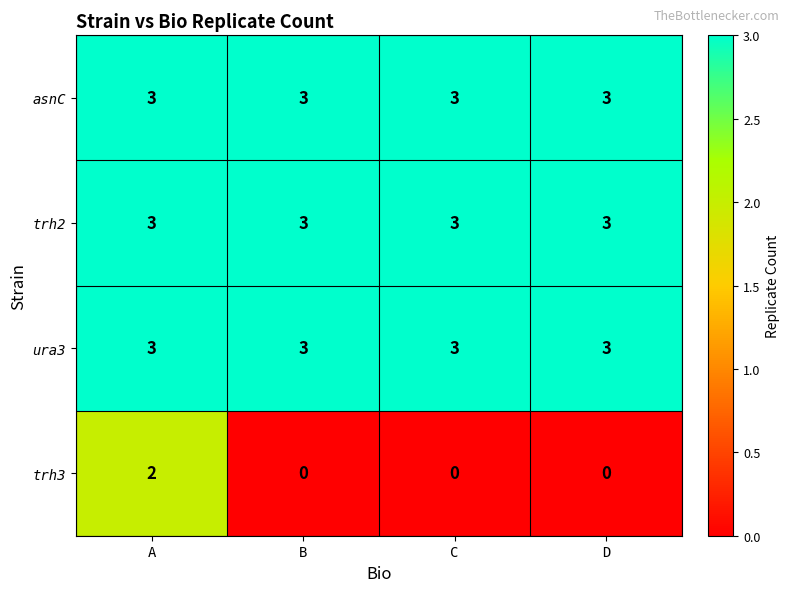

What is the minimum value for trh2?

3